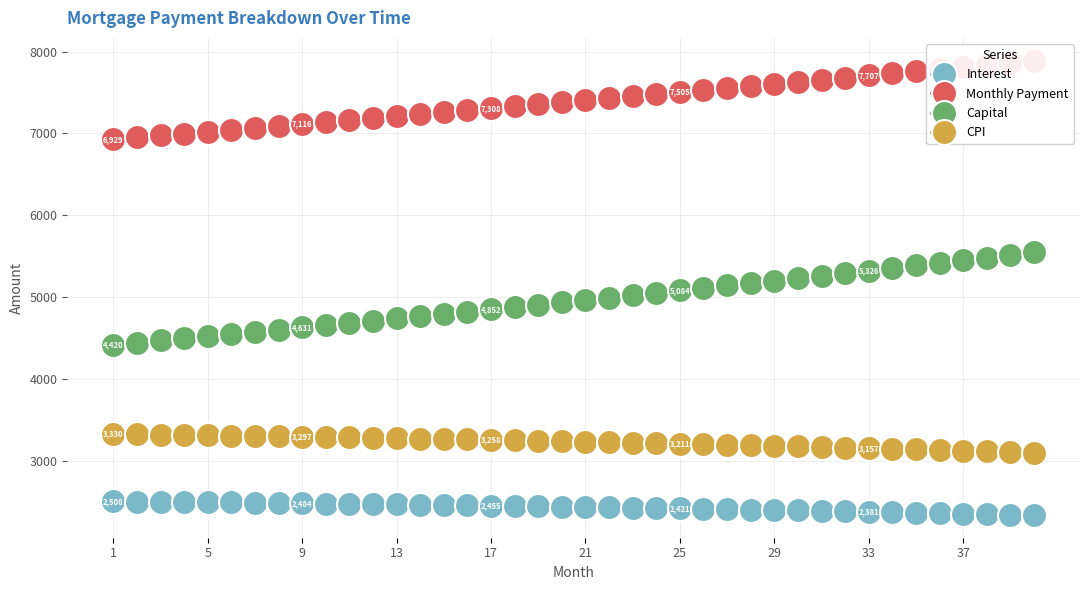

Reading left to right, list all the values displayed in this chart.

Interest: 2508.3	2505.6	2502.8	2499.9	2497.0	2493.9	2490.8	2487.7	2484.4	2481.1	2477.7	2474.2	2470.6	2466.9	2463.2	2459.4	2455.5	2451.5	2447.4	2443.3	2439.0	2434.7	2430.3	2425.8	2421.2	2416.5	2411.7	2406.9	2401.9	2396.9	2391.7	2386.5	2381.2	2375.8	2370.2	2364.6	2358.9	2353.1	2347.2	2341.2
Monthly Payment: 6928.8	6951.9	6975.1	6998.4	7021.7	7045.1	7068.6	7092.1	7115.8	7139.5	7163.3	7187.2	7211.1	7235.2	7259.3	7283.5	7307.8	7332.1	7356.6	7381.1	7405.7	7430.4	7455.1	7480.0	7504.9	7529.9	7555.0	7580.2	7605.5	7630.8	7656.3	7681.8	7707.4	7733.1	7758.9	7784.7	7810.7	7836.7	7862.8	7889.1
Capital: 4420.5	4446.3	4472.3	4498.4	4524.7	4551.1	4577.7	4604.5	4631.4	4658.4	4685.6	4713.0	4740.5	4768.2	4796.1	4824.1	4852.3	4880.6	4909.1	4937.8	4966.7	4995.7	5024.9	5054.2	5083.7	5113.4	5143.3	5173.3	5203.6	5234.0	5264.5	5295.3	5326.2	5357.3	5388.6	5420.1	5451.8	5483.6	5515.7	5547.9
CPI: 3329.7	3326.0	3322.2	3318.2	3314.2	3310.1	3305.9	3301.6	3297.1	3292.6	3287.9	3283.2	3278.3	3273.4	3268.3	3263.1	3257.8	3252.4	3246.9	3241.2	3235.5	3229.6	3223.6	3217.5	3211.3	3205.0	3198.5	3191.9	3185.2	3178.4	3171.4	3164.3	3157.2	3149.8	3142.3	3134.8	3127.0	3119.2	3111.2	3103.1